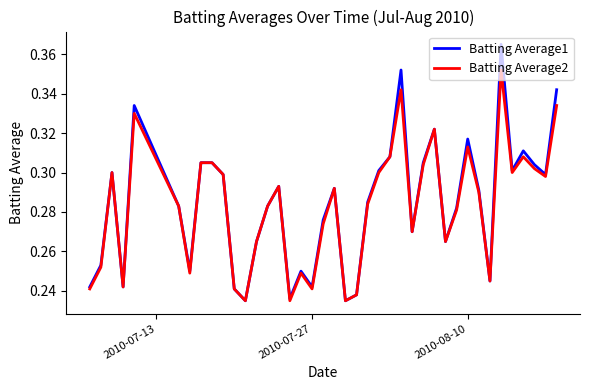

How many distinct data groups are displayed?

2